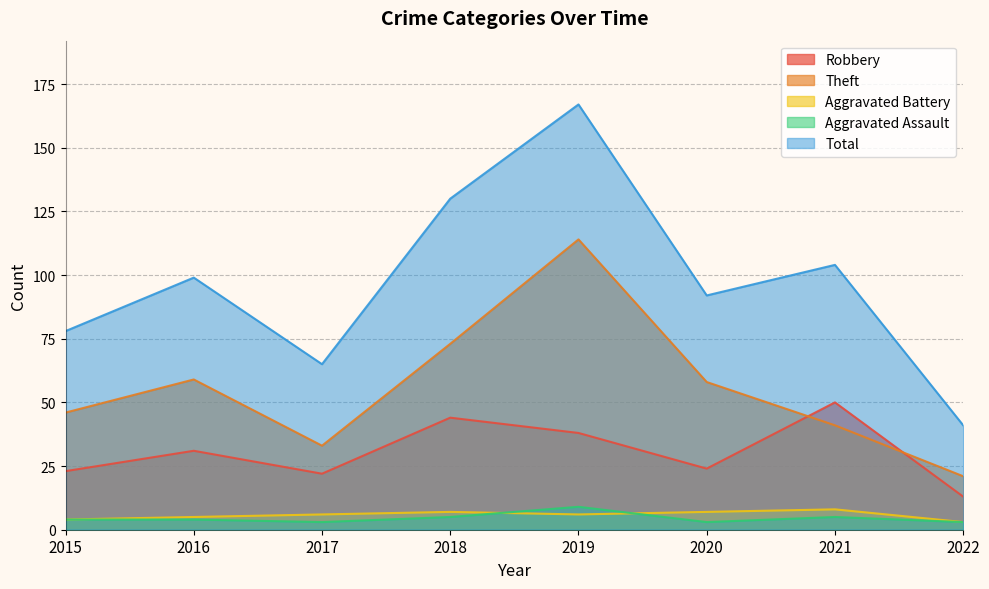

List the series in order of their peak value, lowest first.

Aggravated Battery, Aggravated Assault, Robbery, Theft, Total